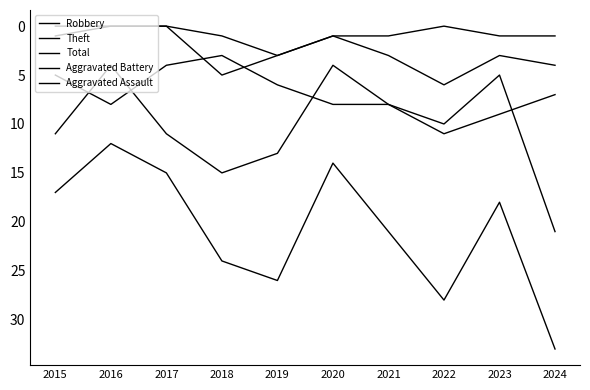

Count the Aggravated Battery values in the range 1 to 4.

6